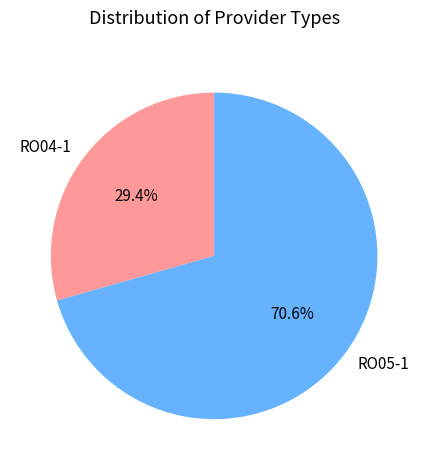

What is the smallest slice in the pie chart?

RO04-1